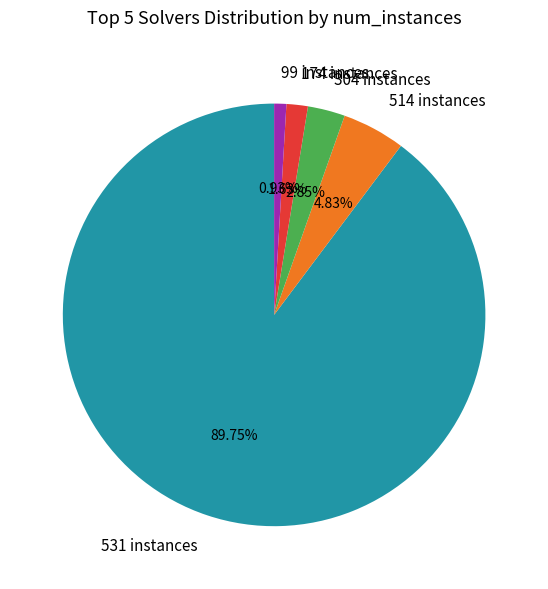

Rank the categories by value from highest to lowest.

531 instances, 514 instances, 304 instances, 174 instances, 99 instances